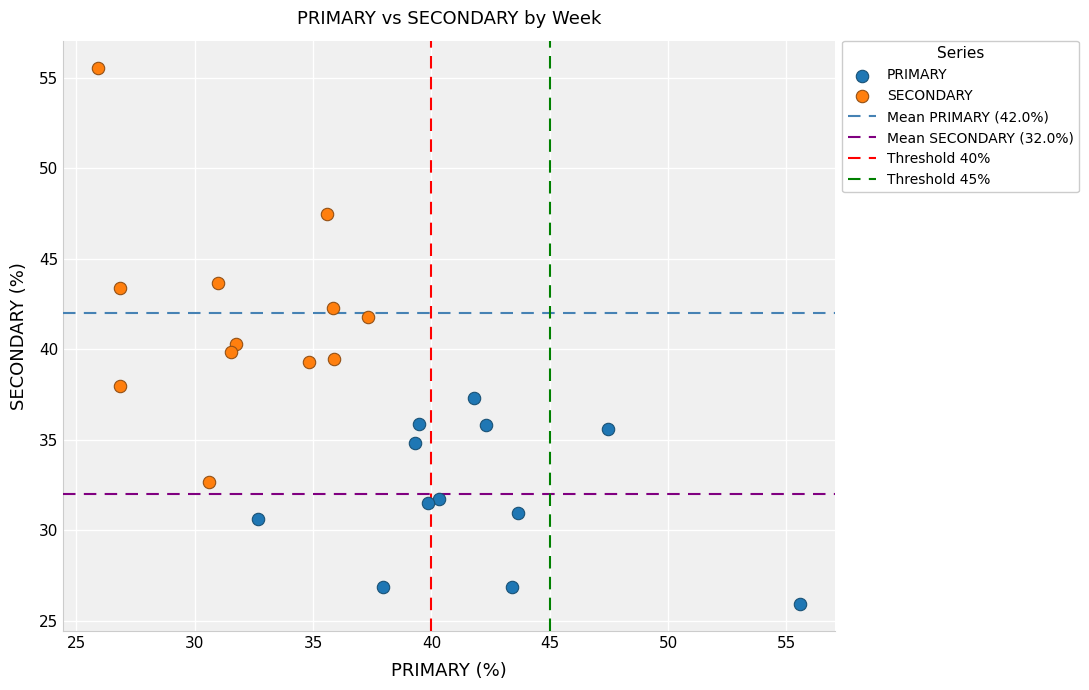

Which series has the widest spread of Y values?

SECONDARY